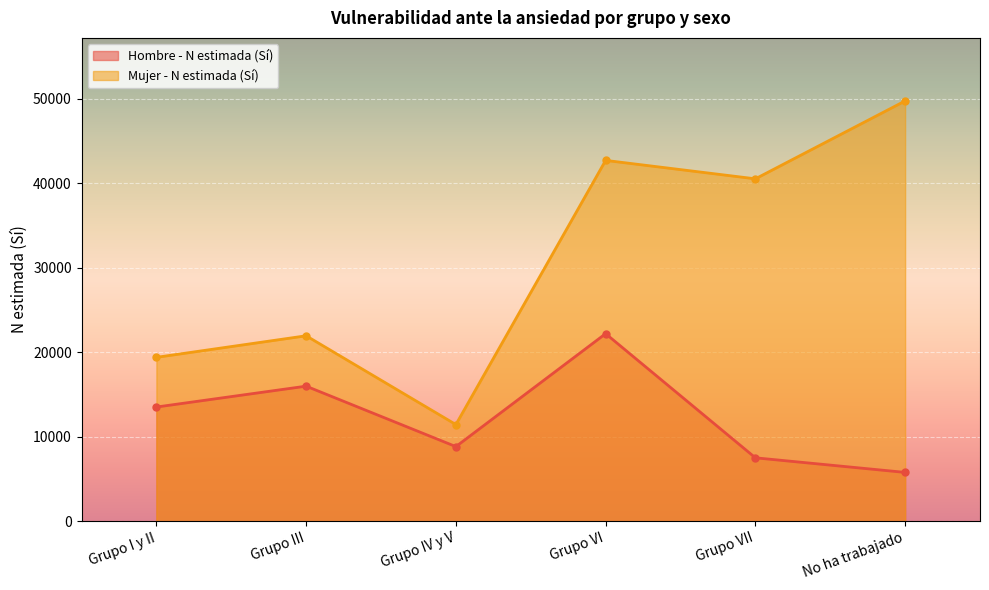

True or false: Mujer - N estimada (Sí) and Hombre - N estimada (Sí) intersect in this chart.

False